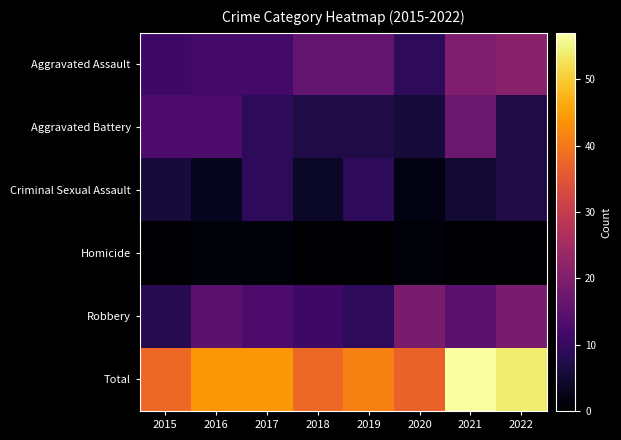

Reading right to left, list all the values displayed in this chart.

Aggravated Assault: 2022=21	2021=20	2020=9	2019=16	2018=16	2017=12	2016=12	2015=11
Aggravated Battery: 2022=7	2021=17	2020=6	2019=7	2018=7	2017=9	2016=13	2015=13
Criminal Sexual Assault: 2022=7	2021=5	2020=2	2019=9	2018=4	2017=9	2016=3	2015=6
Homicide: 2022=0	2021=0	2020=1	2019=0	2018=0	2017=1	2016=1	2015=0
Robbery: 2022=19	2021=15	2020=19	2019=9	2018=11	2017=13	2016=15	2015=8
Total: 2022=54	2021=57	2020=37	2019=41	2018=38	2017=44	2016=44	2015=38